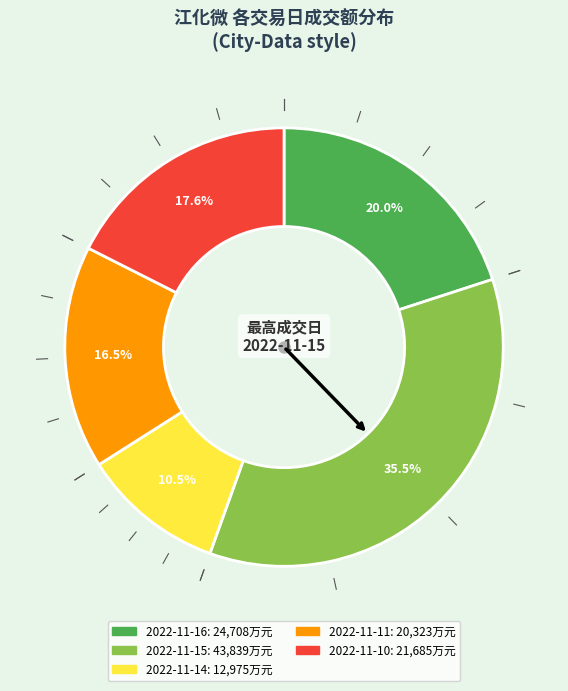

To the nearest percent, what is the difference between the 2022-11-16 and 2022-11-10 slice percentages?

2%